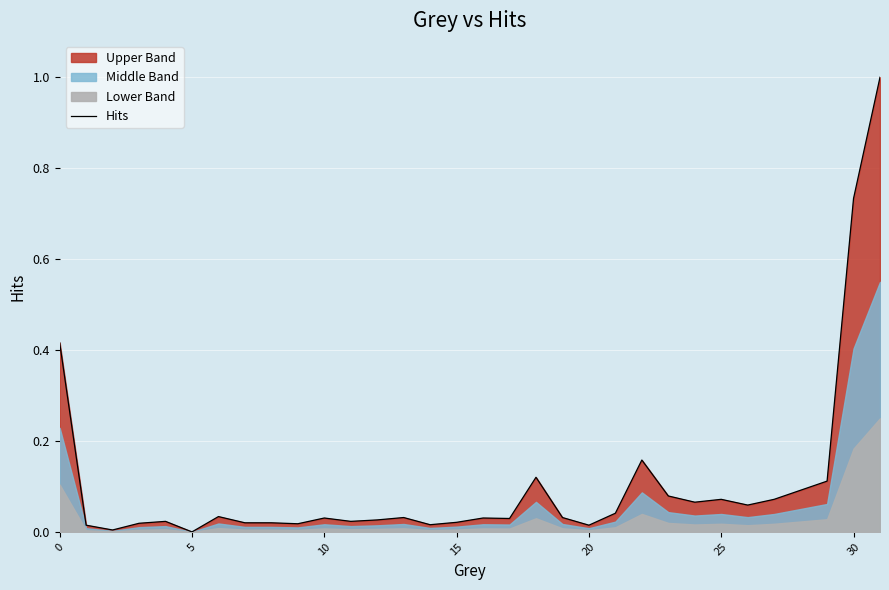

What is the sum of all values?

3.4